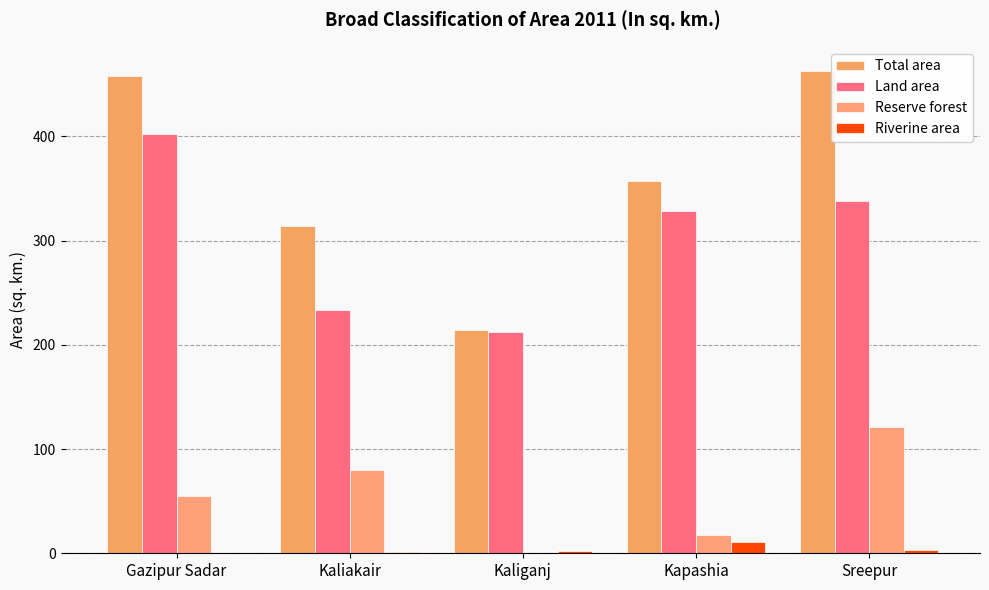

The value of Riverine area at Sreepur is 5.3. True or false?

False